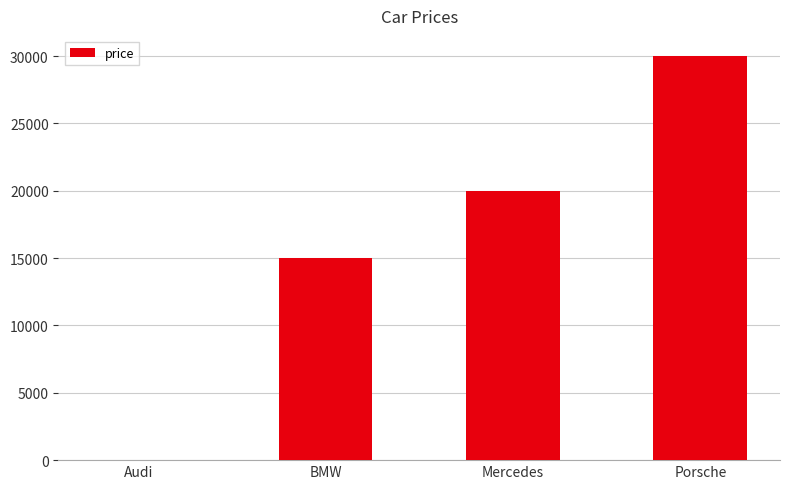

What is the maximum value shown in the chart?

30000